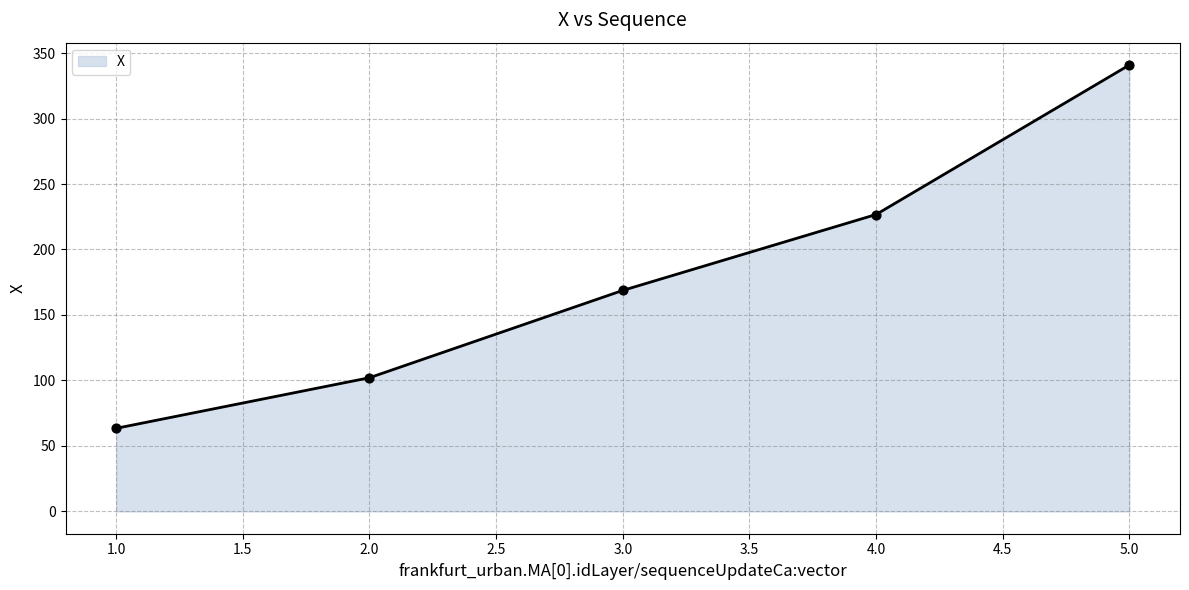

What is the change in value from 1.0 to 3.0?

+105.3